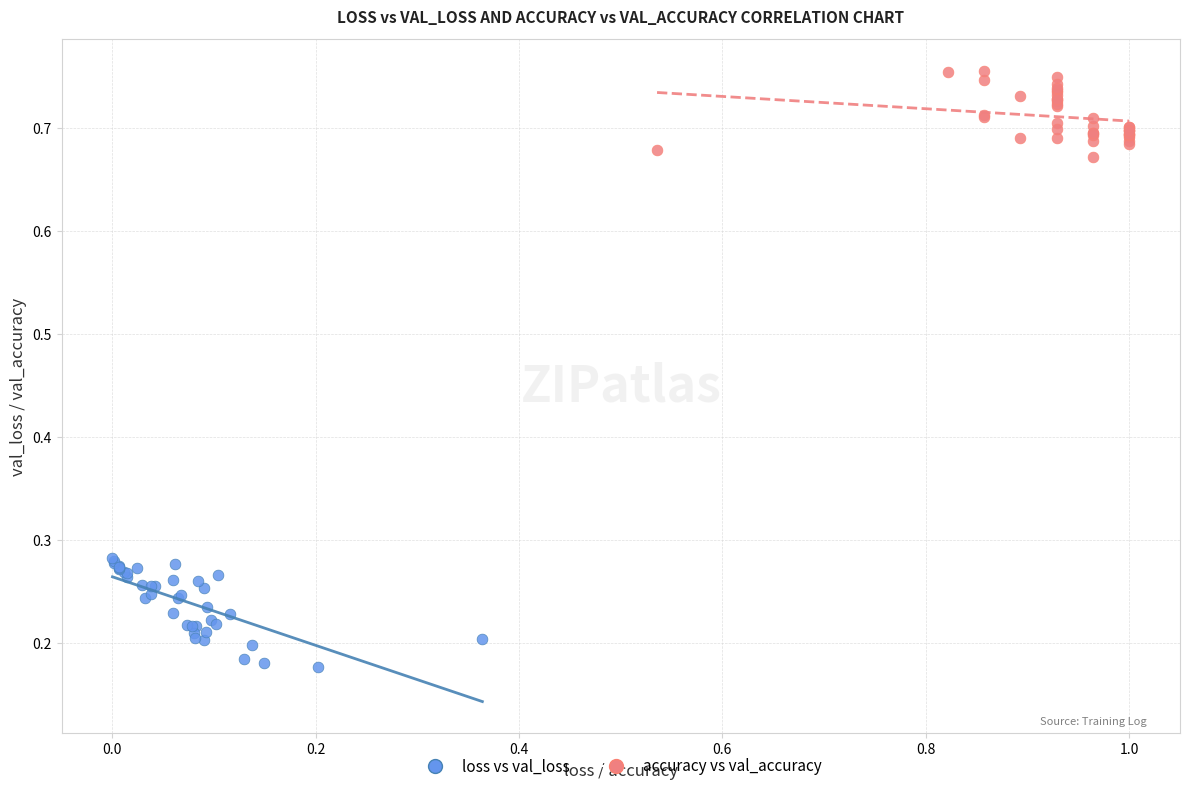

Which series reaches the minimum Y coordinate?

loss vs val_loss